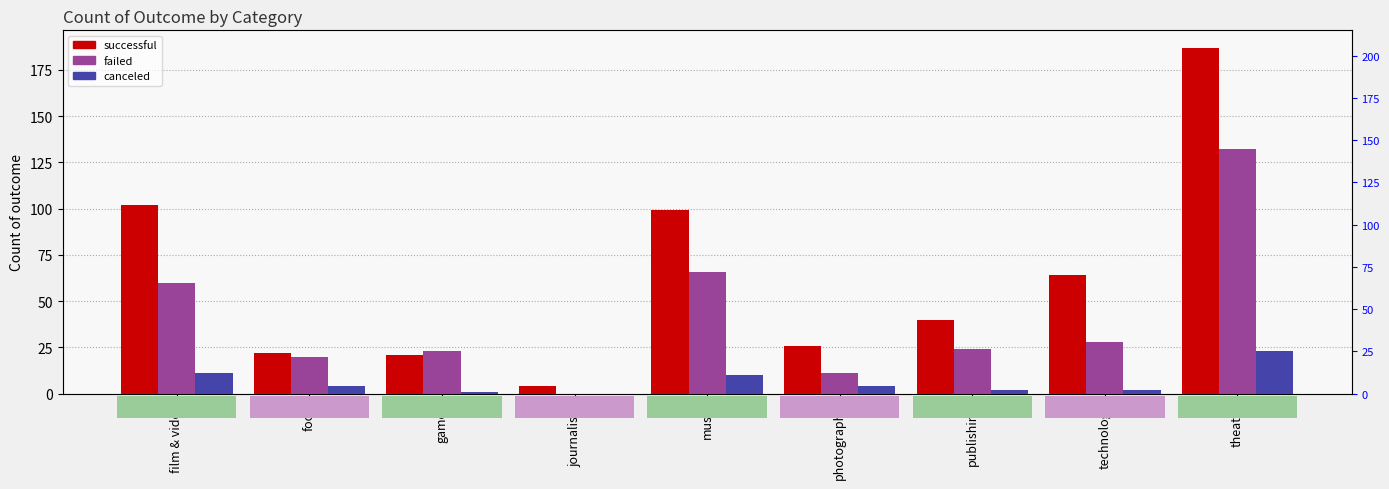

What is the difference between the maximum and minimum values in the canceled series?

23